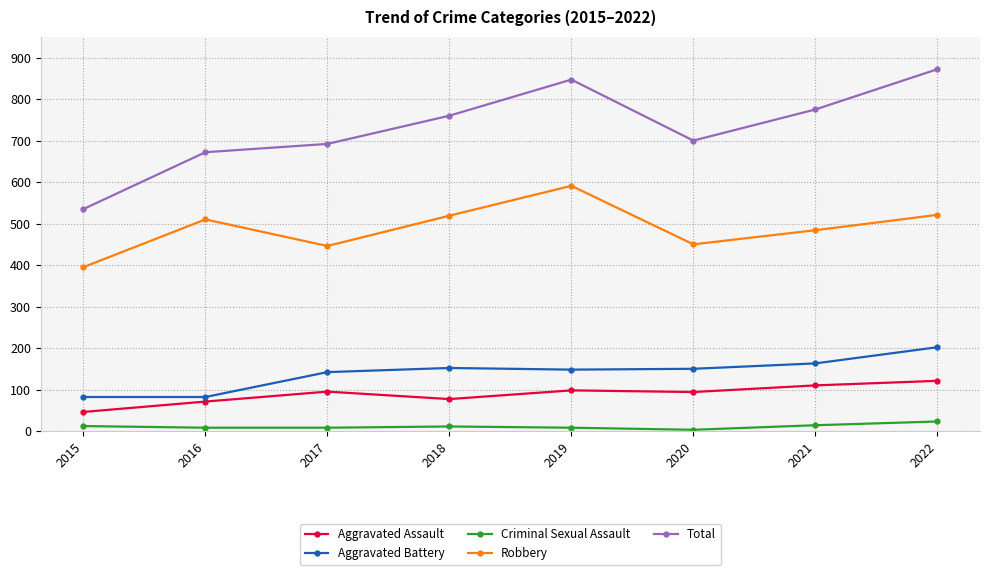

At 2019, list the series in order from largest to smallest.

Total, Robbery, Aggravated Battery, Aggravated Assault, Criminal Sexual Assault